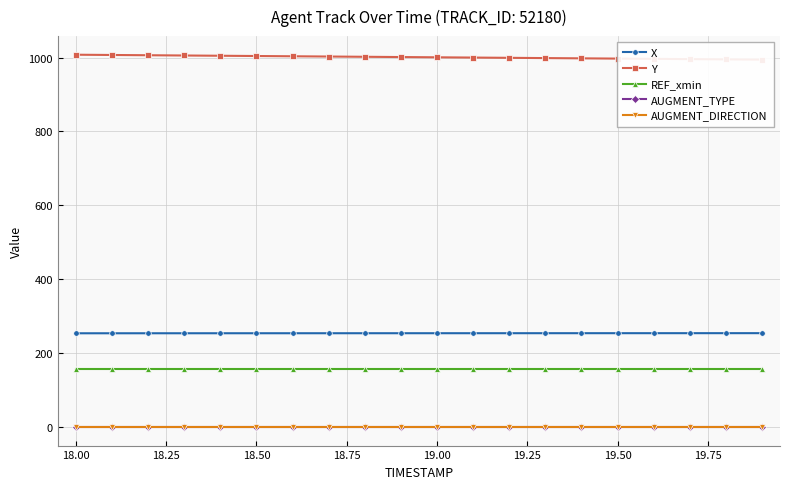

True or false: AUGMENT_TYPE and REF_xmin cross at least once.

False